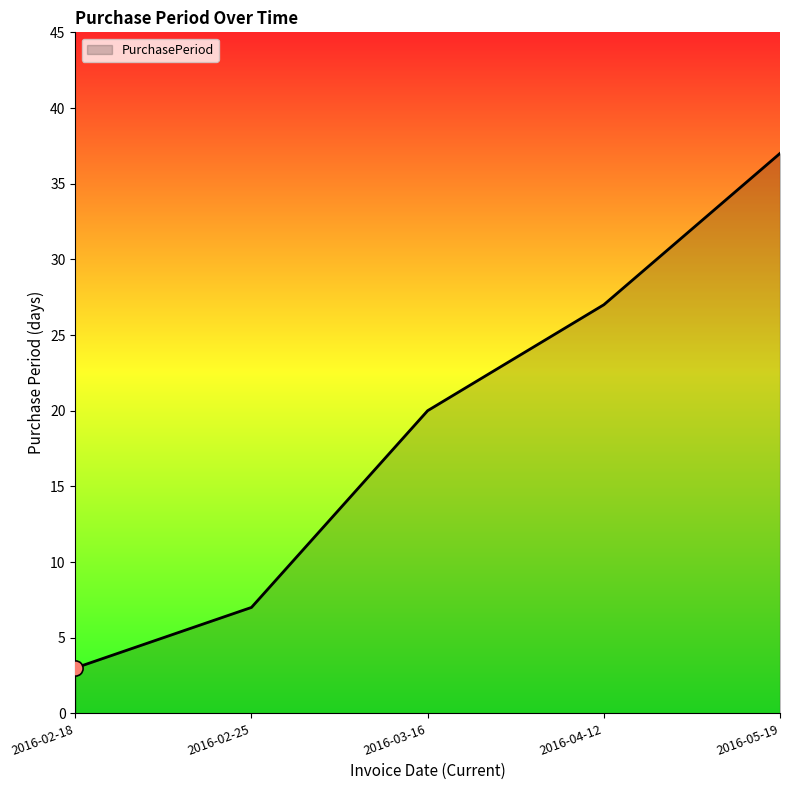

What is the change in value from 2016-02-18 to 2016-03-16?

+17